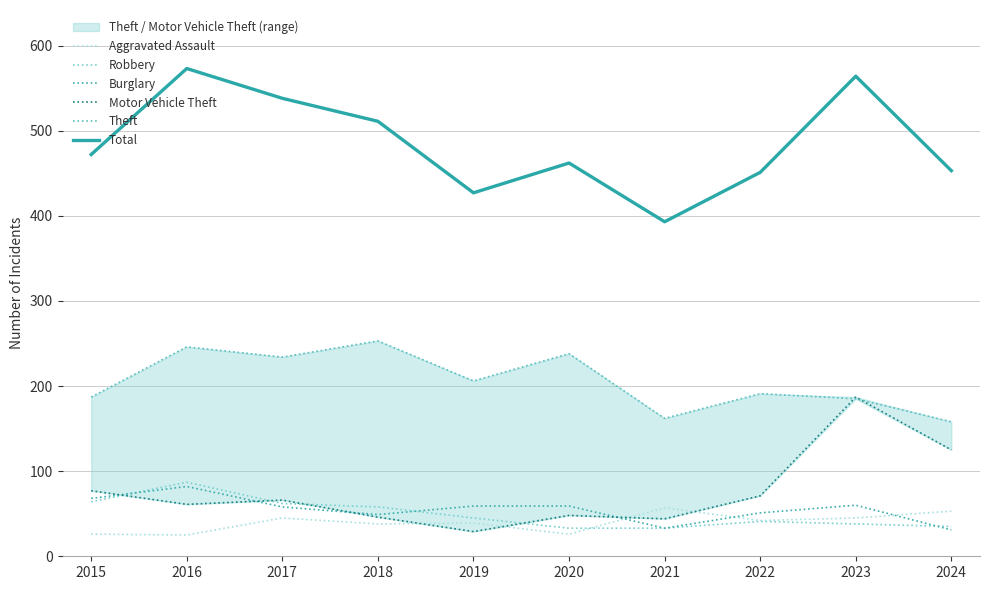

What is the difference between the Aggravated Assault values at 2015 and 2023?

19